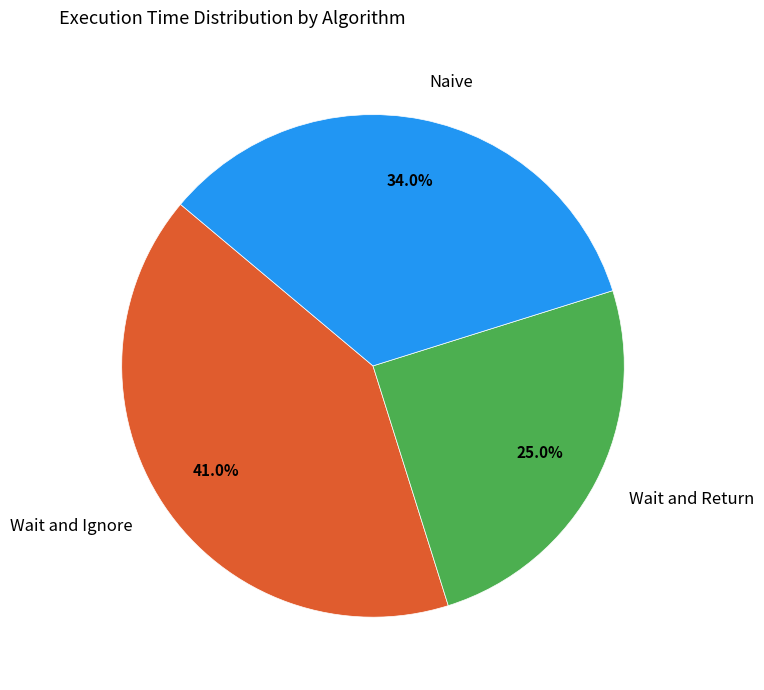

How many segments does this pie chart have?

3